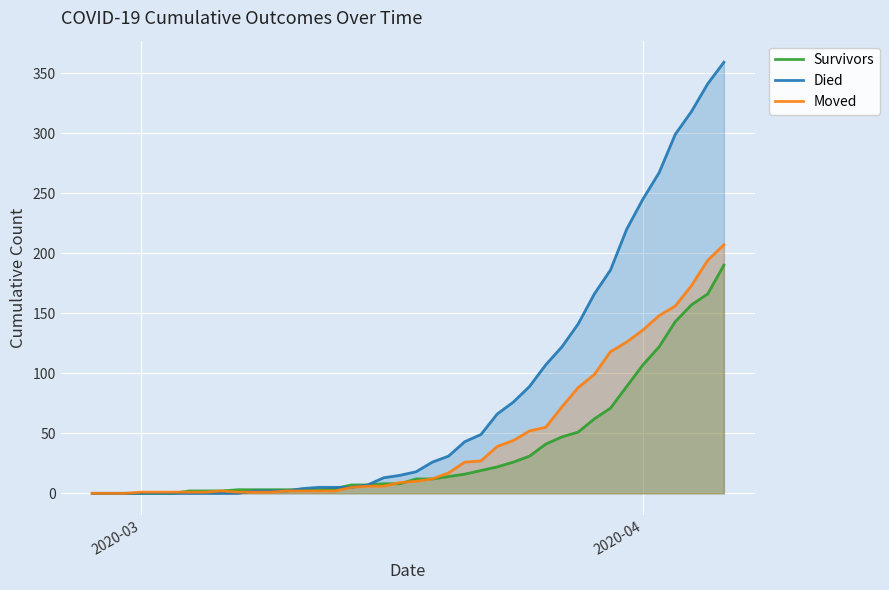

Which series has the largest range (max minus min)?

Died